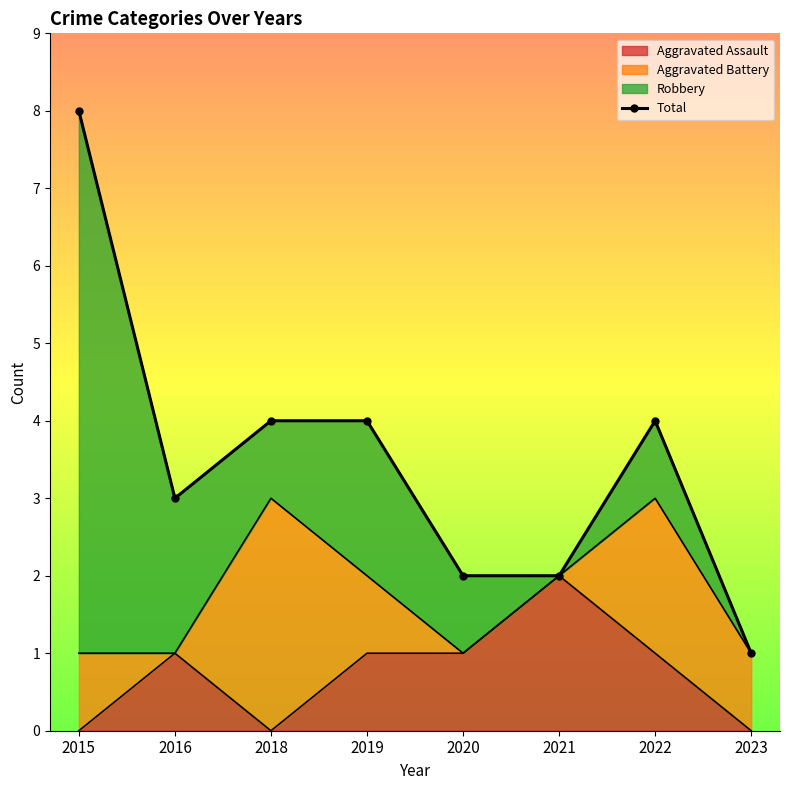

Rank the categories by value from lowest to highest.

2023, 2020, 2021, 2016, 2018, 2019, 2022, 2015